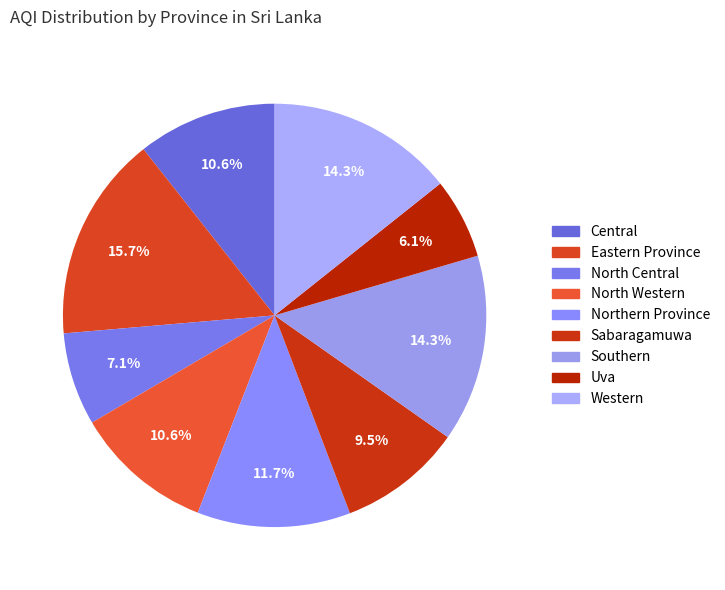

True or false: North Western accounts for 11% of the total.

True